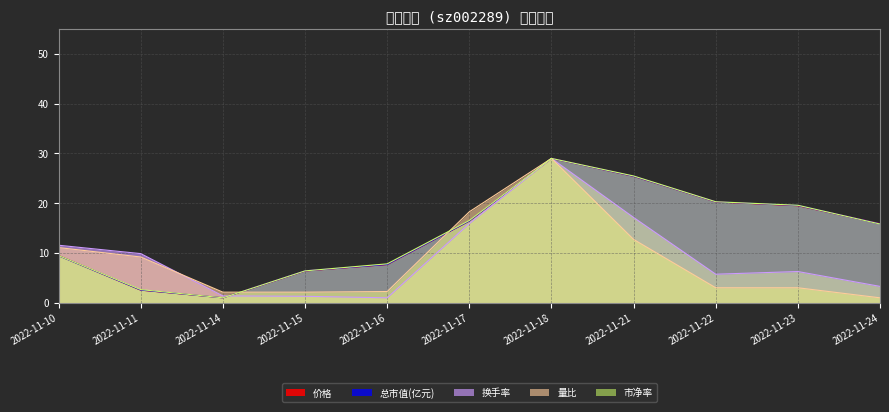

Which series has the widest spread of values?

价格